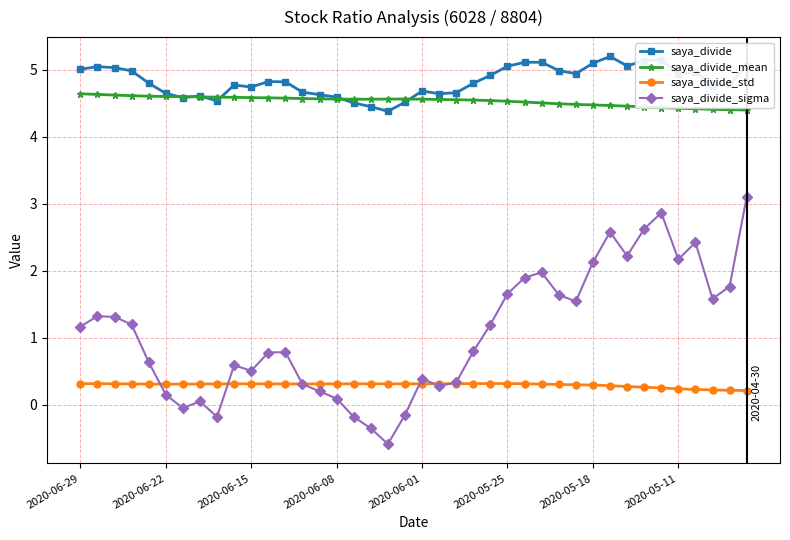

What is the lowest value of the saya_divide_mean series?

4.4